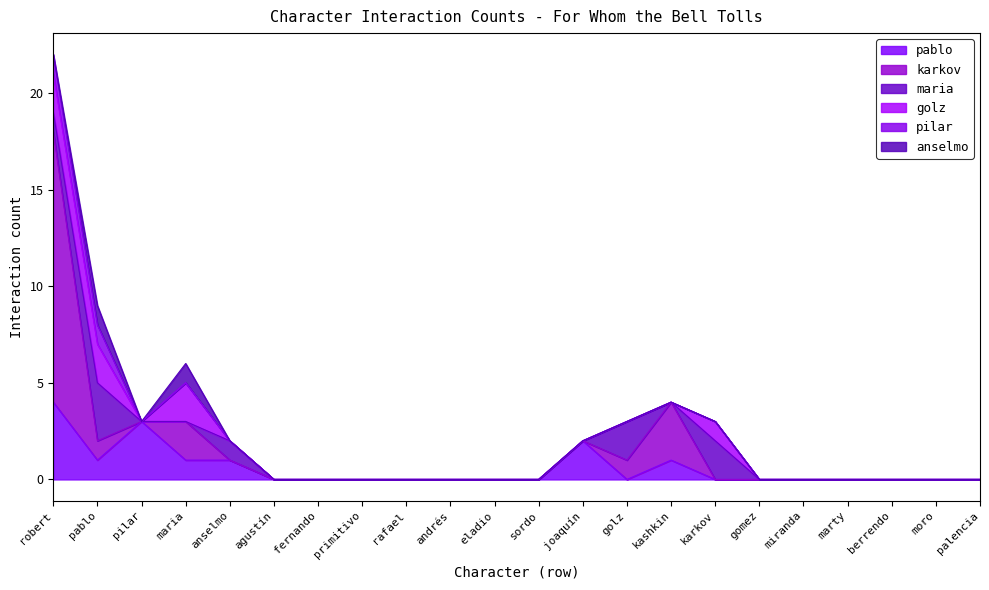

What is the difference between the maximum and minimum values in the pilar series?

1